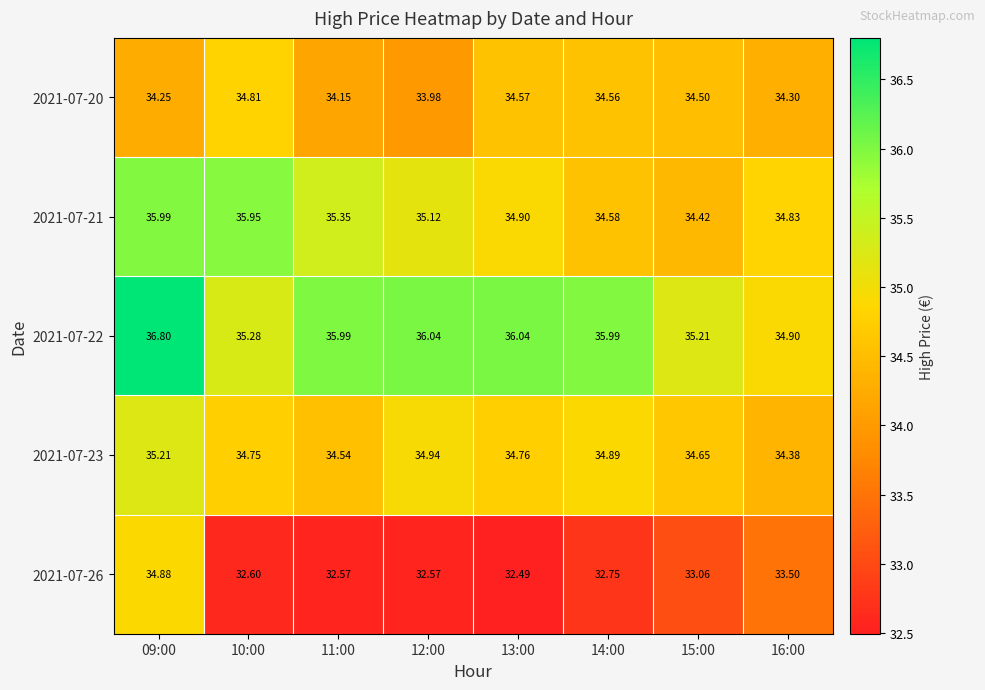

Reading left to right, extract all data points from this chart.

2021-07-20: 09:00=34.2	10:00=34.8	11:00=34.1	12:00=34.0	13:00=34.6	14:00=34.6	15:00=34.5	16:00=34.3
2021-07-21: 09:00=36.0	10:00=36.0	11:00=35.4	12:00=35.1	13:00=34.9	14:00=34.6	15:00=34.4	16:00=34.8
2021-07-22: 09:00=36.8	10:00=35.3	11:00=36.0	12:00=36.0	13:00=36.0	14:00=36.0	15:00=35.2	16:00=34.9
2021-07-23: 09:00=35.2	10:00=34.8	11:00=34.5	12:00=34.9	13:00=34.8	14:00=34.9	15:00=34.6	16:00=34.4
2021-07-26: 09:00=34.9	10:00=32.6	11:00=32.6	12:00=32.6	13:00=32.5	14:00=32.8	15:00=33.1	16:00=33.5